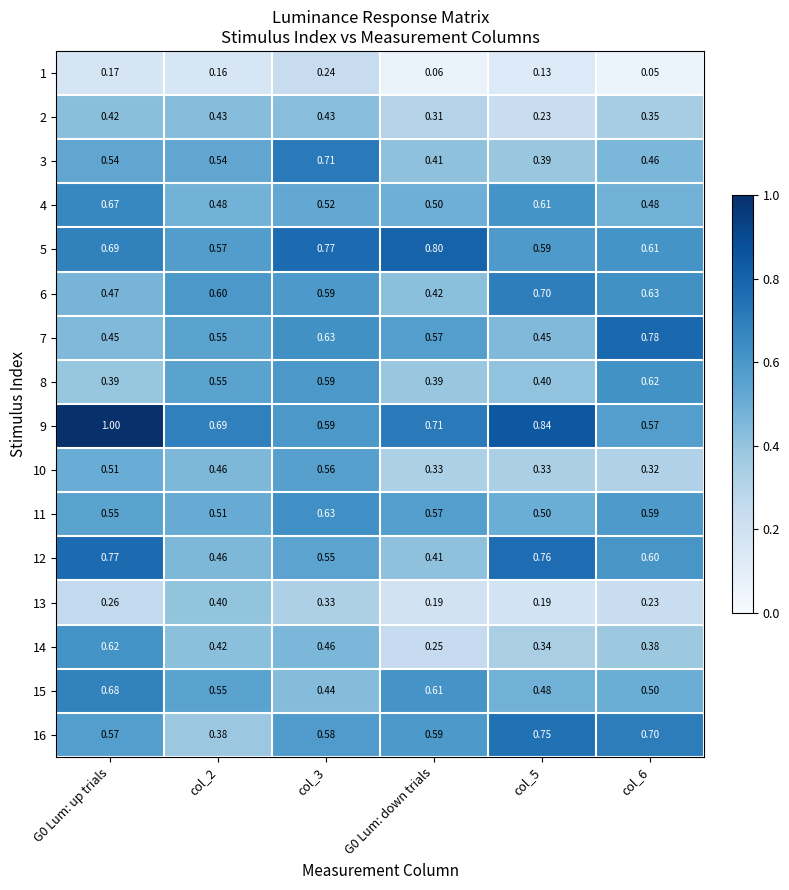

Reading left to right, transcribe all the data shown in this chart.

1: G0 Lum: up trials=0.2	col_2=0.2	col_3=0.2	G0 Lum: down trials=0.1	col_5=0.1	col_6=0.1
2: G0 Lum: up trials=0.4	col_2=0.4	col_3=0.4	G0 Lum: down trials=0.3	col_5=0.2	col_6=0.3
3: G0 Lum: up trials=0.5	col_2=0.5	col_3=0.7	G0 Lum: down trials=0.4	col_5=0.4	col_6=0.5
4: G0 Lum: up trials=0.7	col_2=0.5	col_3=0.5	G0 Lum: down trials=0.5	col_5=0.6	col_6=0.5
5: G0 Lum: up trials=0.7	col_2=0.6	col_3=0.8	G0 Lum: down trials=0.8	col_5=0.6	col_6=0.6
6: G0 Lum: up trials=0.5	col_2=0.6	col_3=0.6	G0 Lum: down trials=0.4	col_5=0.7	col_6=0.6
7: G0 Lum: up trials=0.5	col_2=0.6	col_3=0.6	G0 Lum: down trials=0.6	col_5=0.5	col_6=0.8
8: G0 Lum: up trials=0.4	col_2=0.6	col_3=0.6	G0 Lum: down trials=0.4	col_5=0.4	col_6=0.6
9: G0 Lum: up trials=1.0	col_2=0.7	col_3=0.6	G0 Lum: down trials=0.7	col_5=0.8	col_6=0.6
10: G0 Lum: up trials=0.5	col_2=0.5	col_3=0.6	G0 Lum: down trials=0.3	col_5=0.3	col_6=0.3
11: G0 Lum: up trials=0.6	col_2=0.5	col_3=0.6	G0 Lum: down trials=0.6	col_5=0.5	col_6=0.6
12: G0 Lum: up trials=0.8	col_2=0.5	col_3=0.6	G0 Lum: down trials=0.4	col_5=0.8	col_6=0.6
13: G0 Lum: up trials=0.3	col_2=0.4	col_3=0.3	G0 Lum: down trials=0.2	col_5=0.2	col_6=0.2
14: G0 Lum: up trials=0.6	col_2=0.4	col_3=0.5	G0 Lum: down trials=0.2	col_5=0.3	col_6=0.4
15: G0 Lum: up trials=0.7	col_2=0.6	col_3=0.4	G0 Lum: down trials=0.6	col_5=0.5	col_6=0.5
16: G0 Lum: up trials=0.6	col_2=0.4	col_3=0.6	G0 Lum: down trials=0.6	col_5=0.8	col_6=0.7